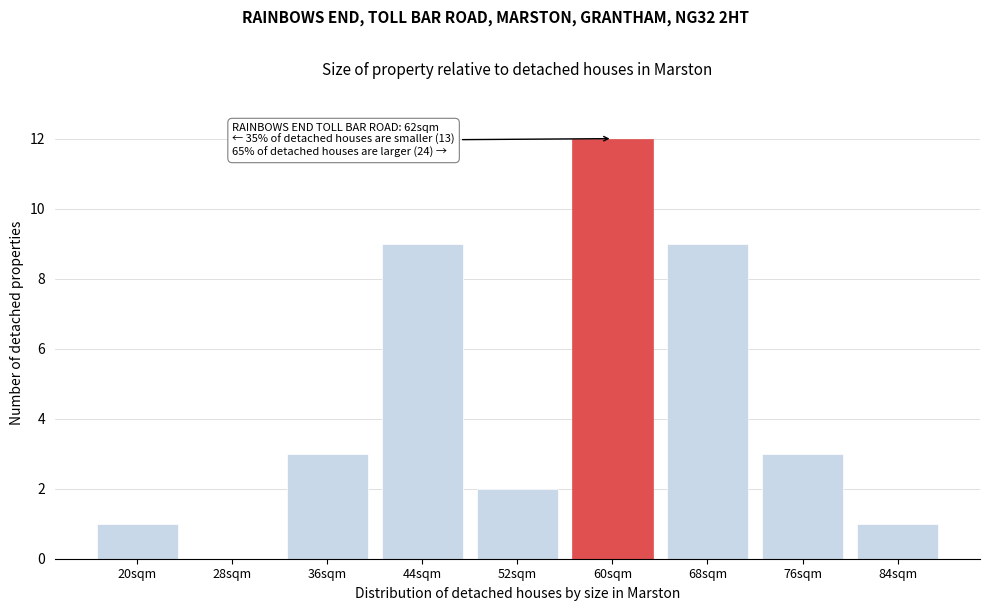

Reading left to right, list all the values displayed in this chart.

20sqm=1	28sqm=0	36sqm=3	44sqm=9	52sqm=2	60sqm=12	68sqm=9	76sqm=3	84sqm=1